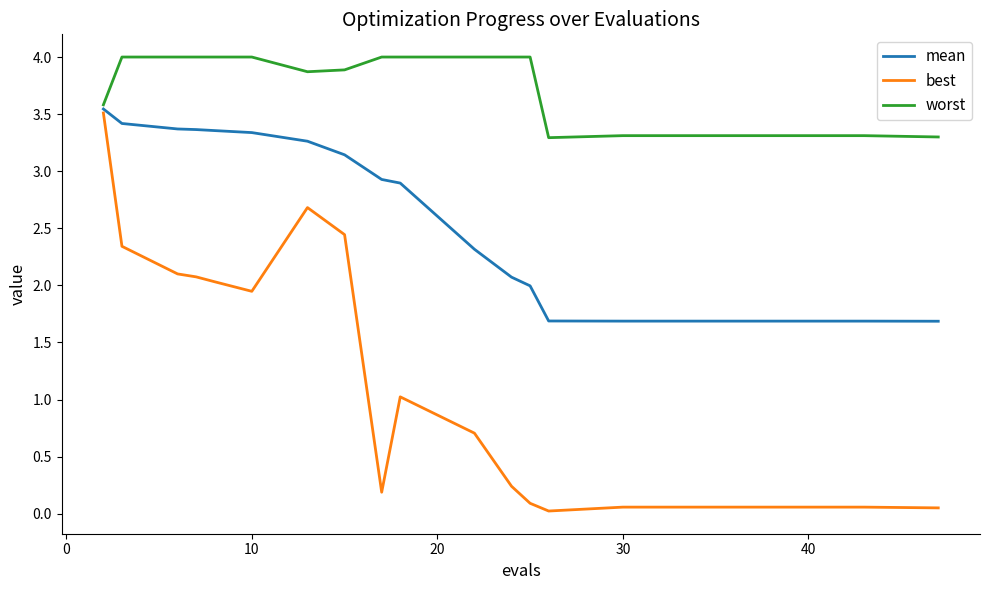

List the series in order of their overall mean, highest first.

worst, mean, best